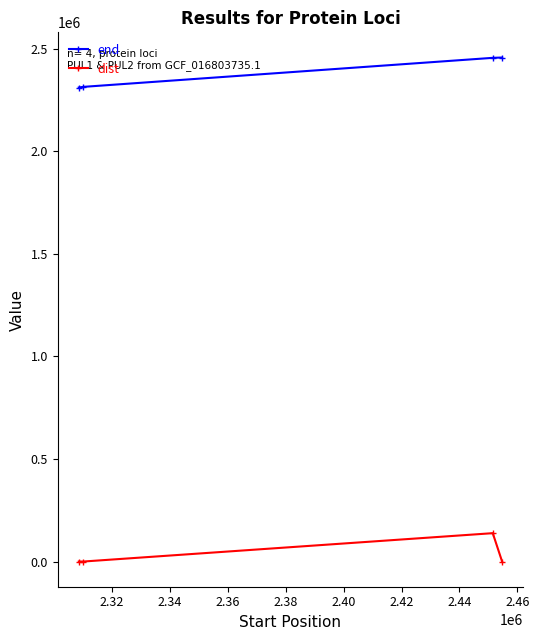

Count the number of categories in the chart.

4